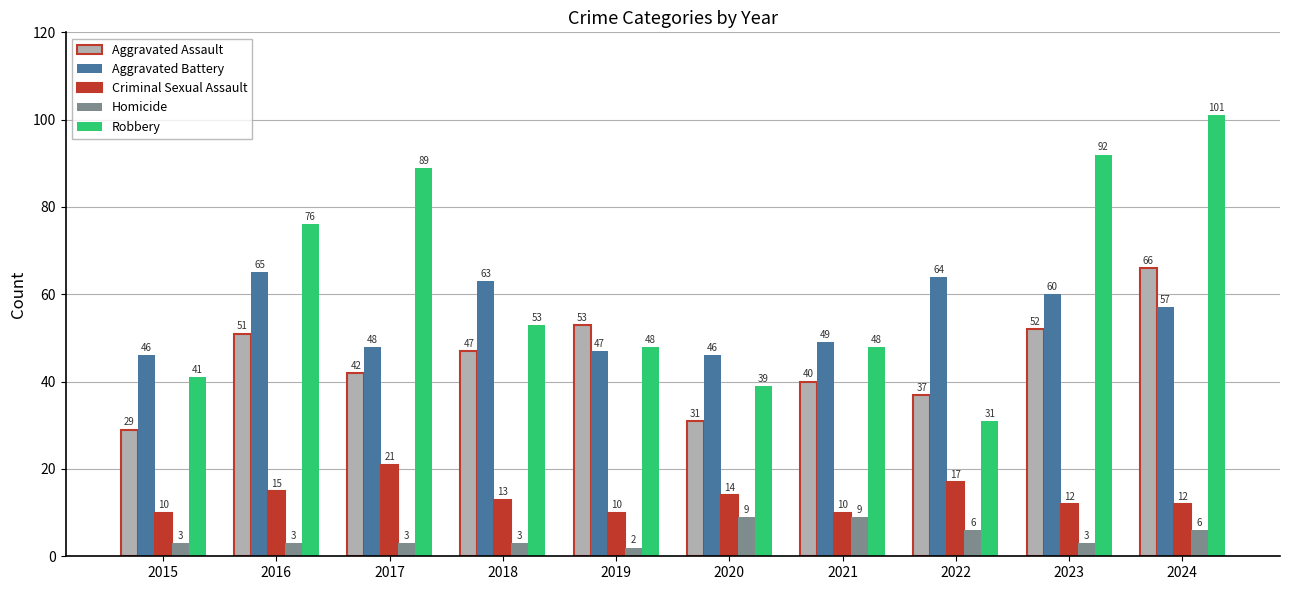

Rank the series by their maximum value, from lowest to highest.

Homicide, Criminal Sexual Assault, Aggravated Battery, Aggravated Assault, Robbery